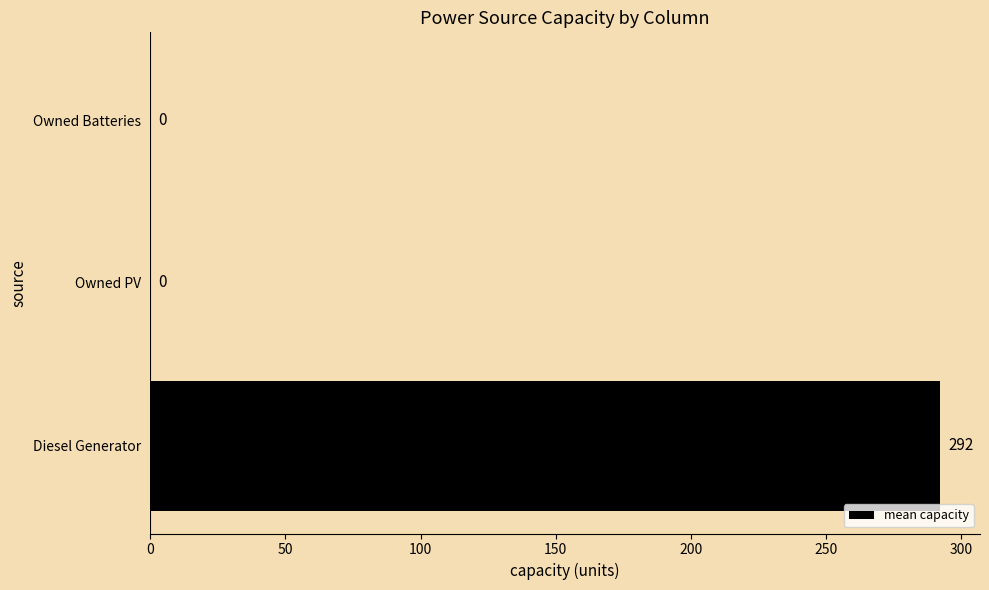

What value does the data have at Diesel Generator?

292.5